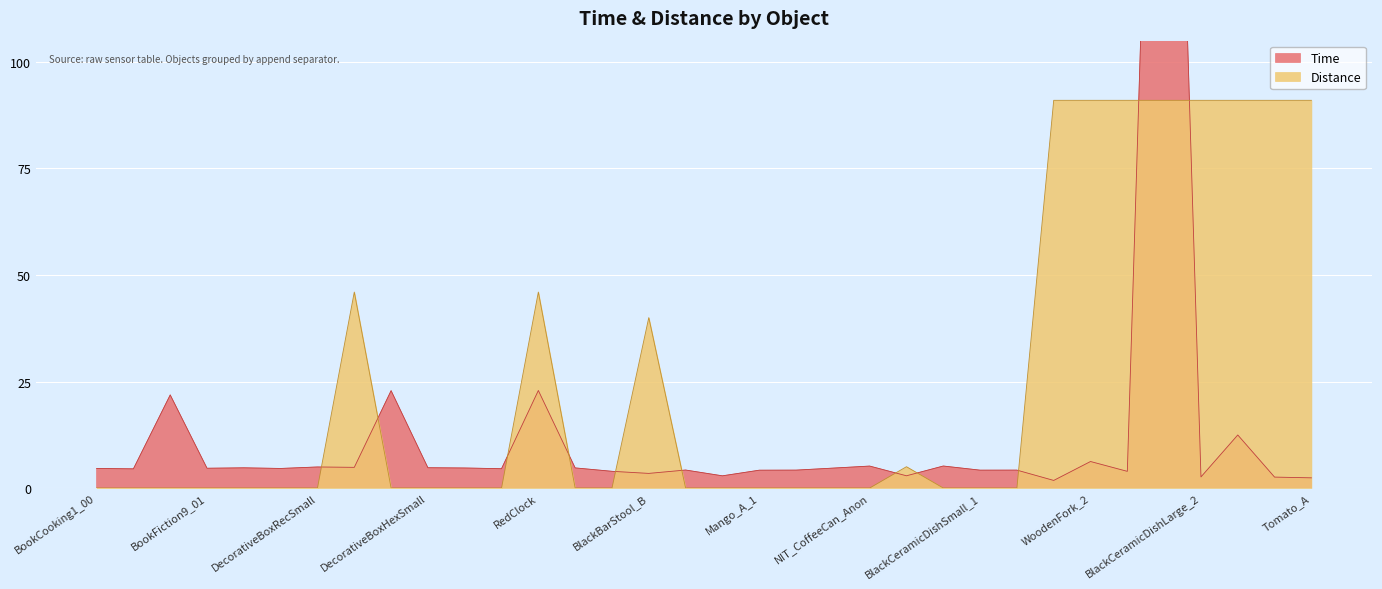

Reading left to right, transcribe all the data shown in this chart.

Time: 4.6	4.5	21.9	4.6	4.7	4.6	4.9	4.8	22.9	4.8	4.7	4.5	22.9	4.7	3.9	3.4	4.2	2.9	4.2	4.2	4.7	5.2	2.9	5.2	4.2	4.2	1.8	6.2	3.9	284.6	2.6	12.4	2.6	2.4
Distance: 0.0	0.0	0.0	0.0	0.0	0.0	0.0	46.0	0.0	0.0	0.0	0.0	46.0	0.0	0.0	40.0	0.0	0.0	0.0	0.0	0.0	0.0	5.0	0.0	0.0	0.0	91.0	91.0	91.0	91.0	91.0	91.0	91.0	91.0